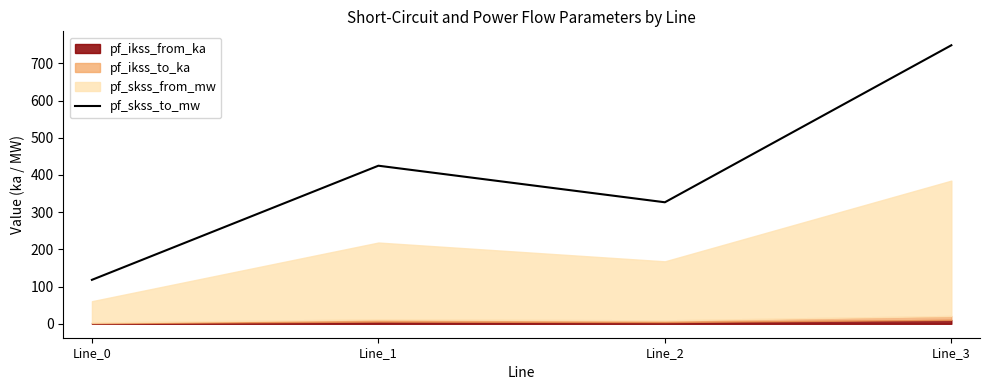

Rank the categories by value from lowest to highest.

Line_0, Line_2, Line_1, Line_3